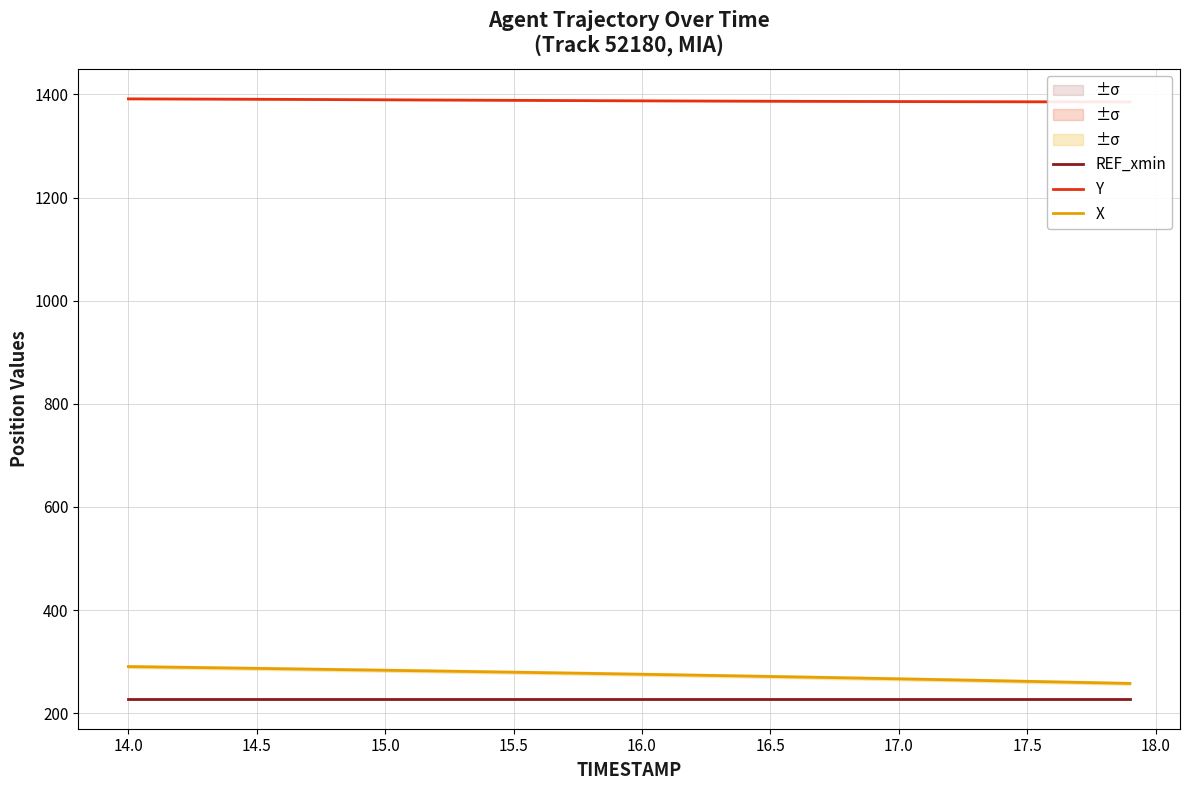

What are all the series names shown in the legend?

REF_xmin, Y, X